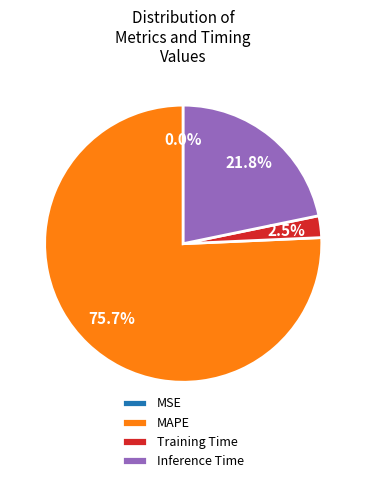

Does Training Time represent more than half of the total?

No